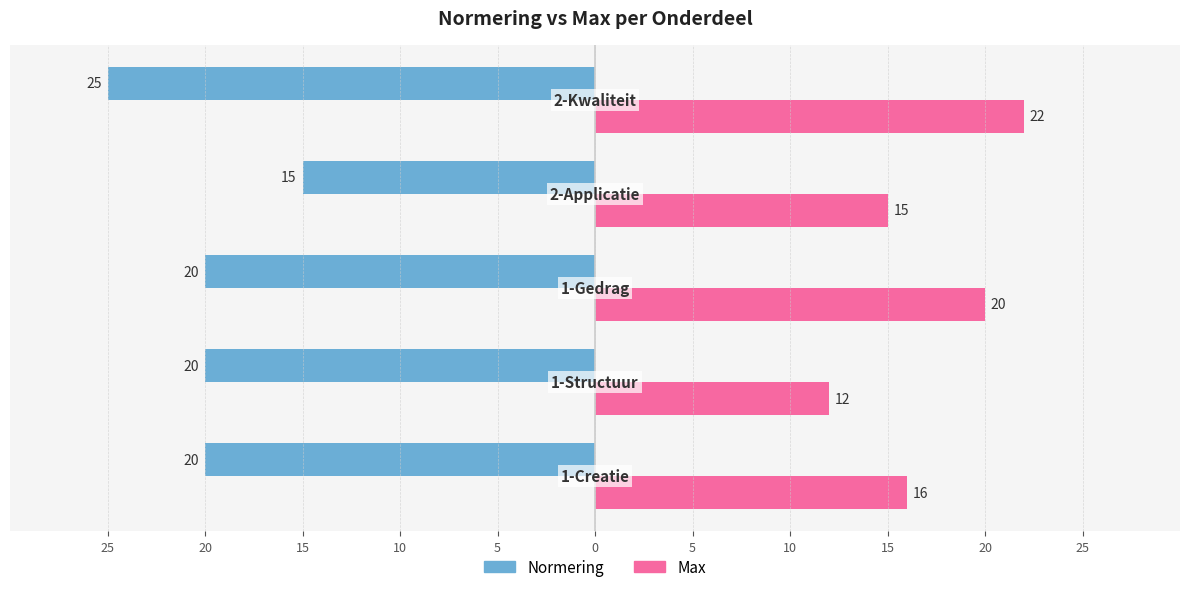

What are all the series names shown in the legend?

Normering, Max